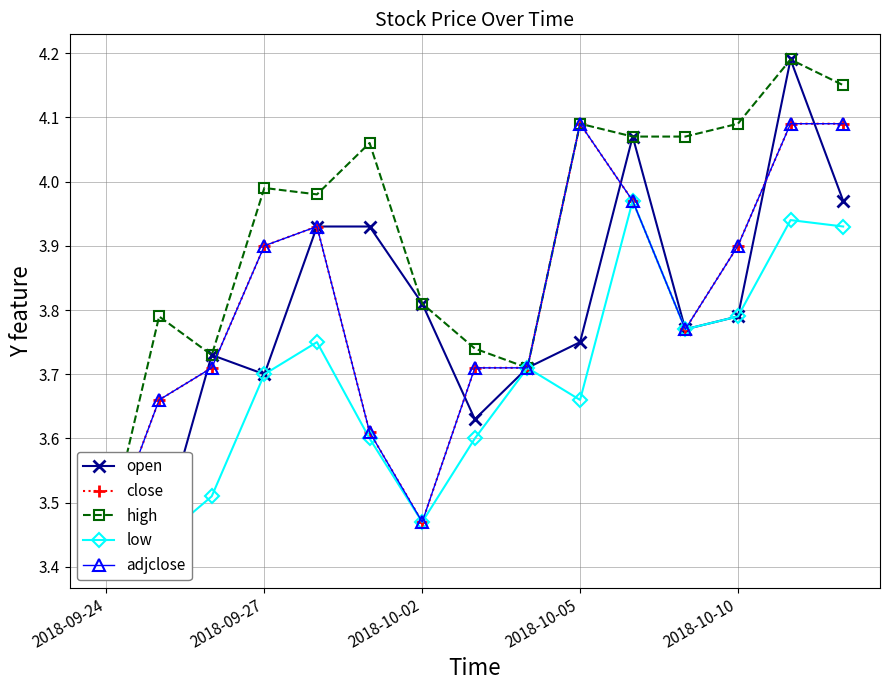

What is the sum of the open values at 11 and 6?

7.6